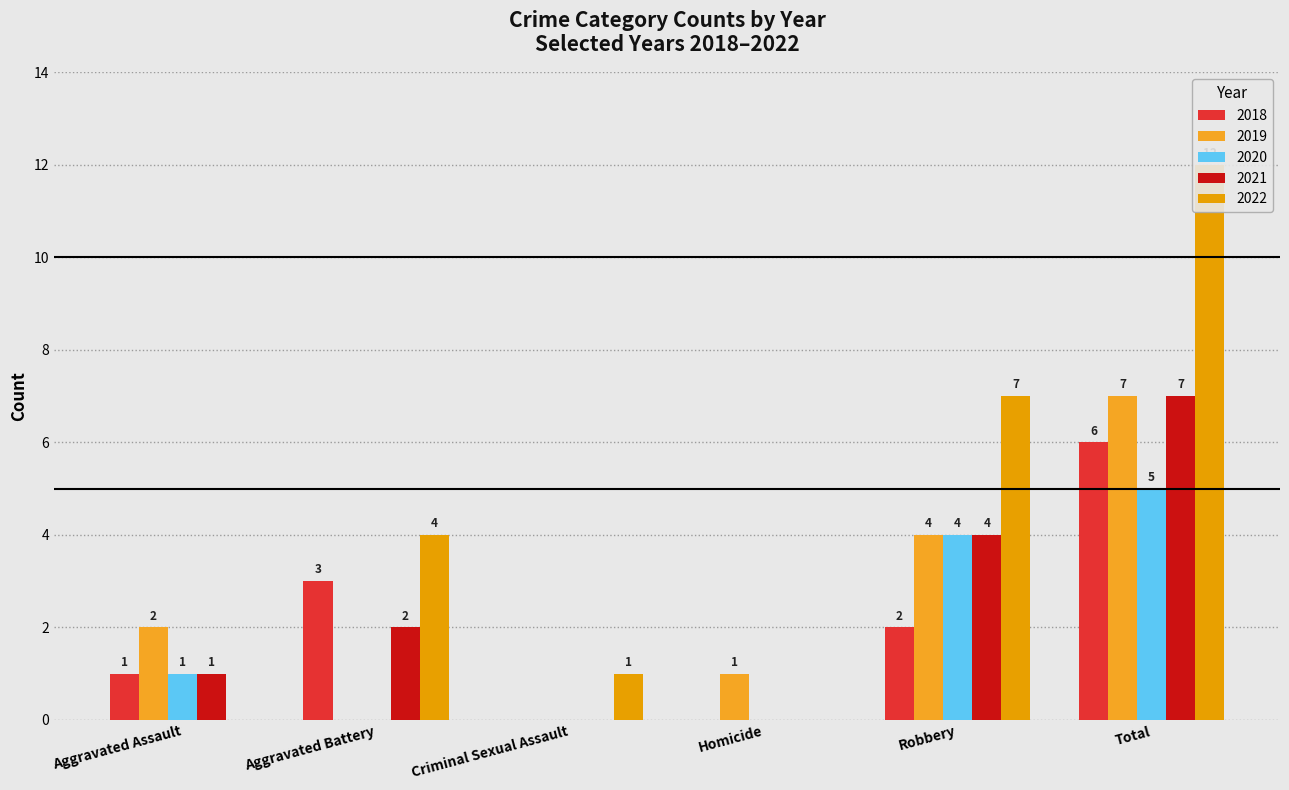

The value of 2018 at Homicide is 0. True or false?

True